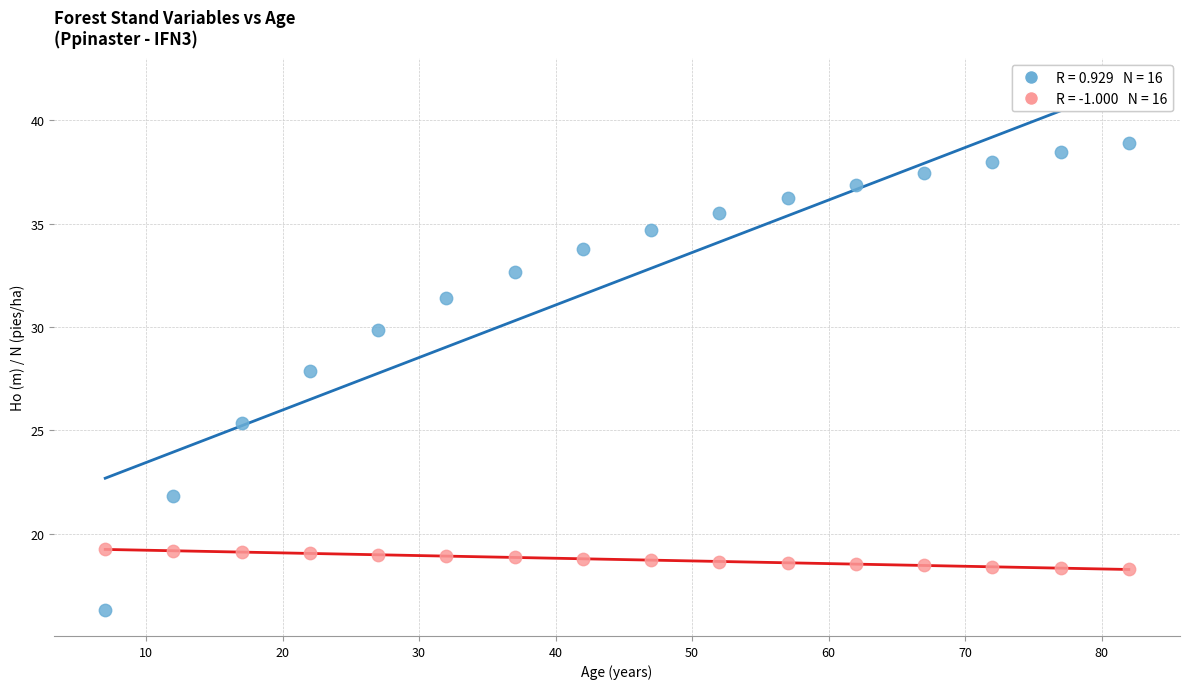

Across all data points, what is the range of Y values (max minus min)?

22.6